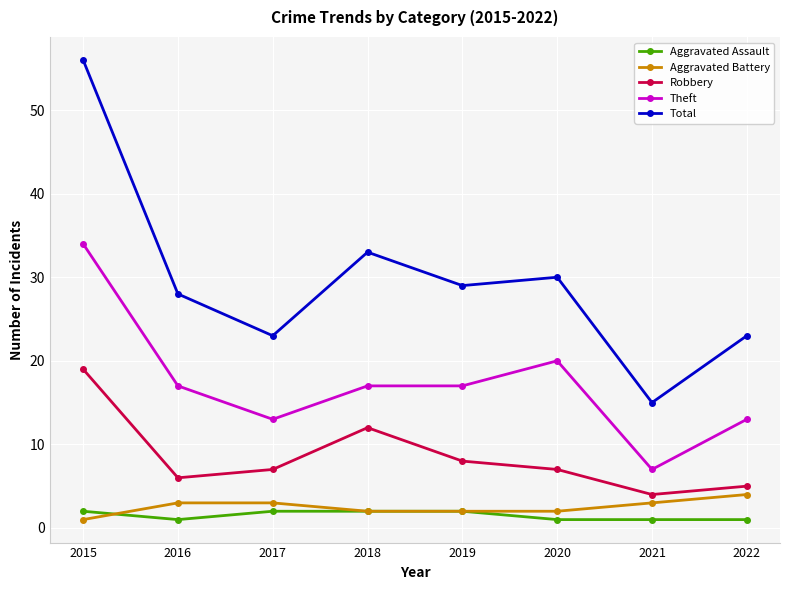

Which series has the widest spread of values?

Total